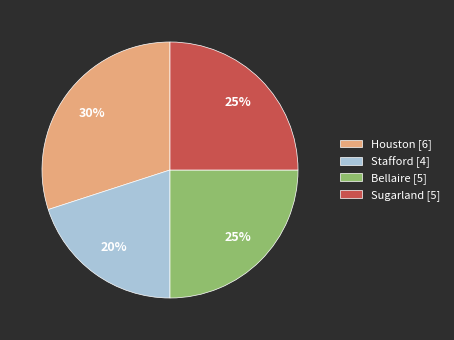

The Stafford slice represents 12% of the pie. True or false?

False